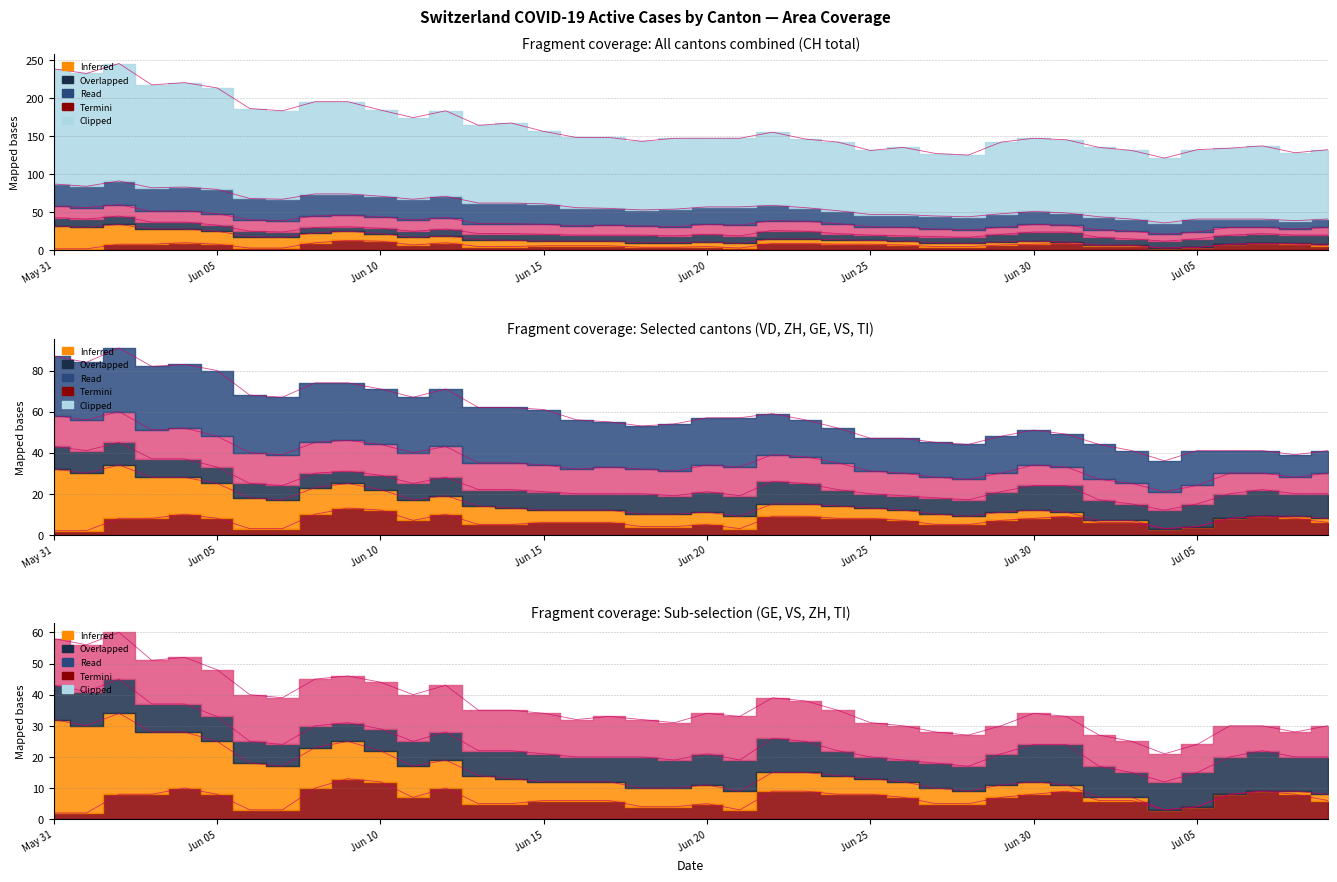

Which series has the widest spread of values?

CH